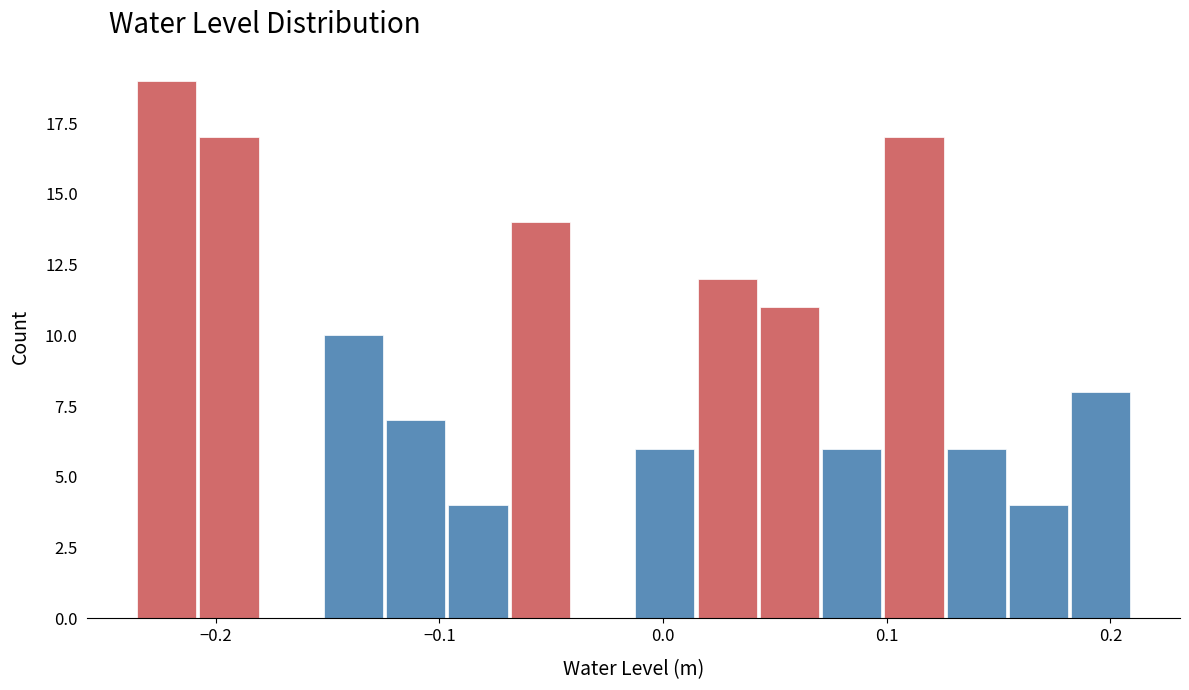

Read against the x-axis, roughly where is the centre of the tallest bar?

-0.22